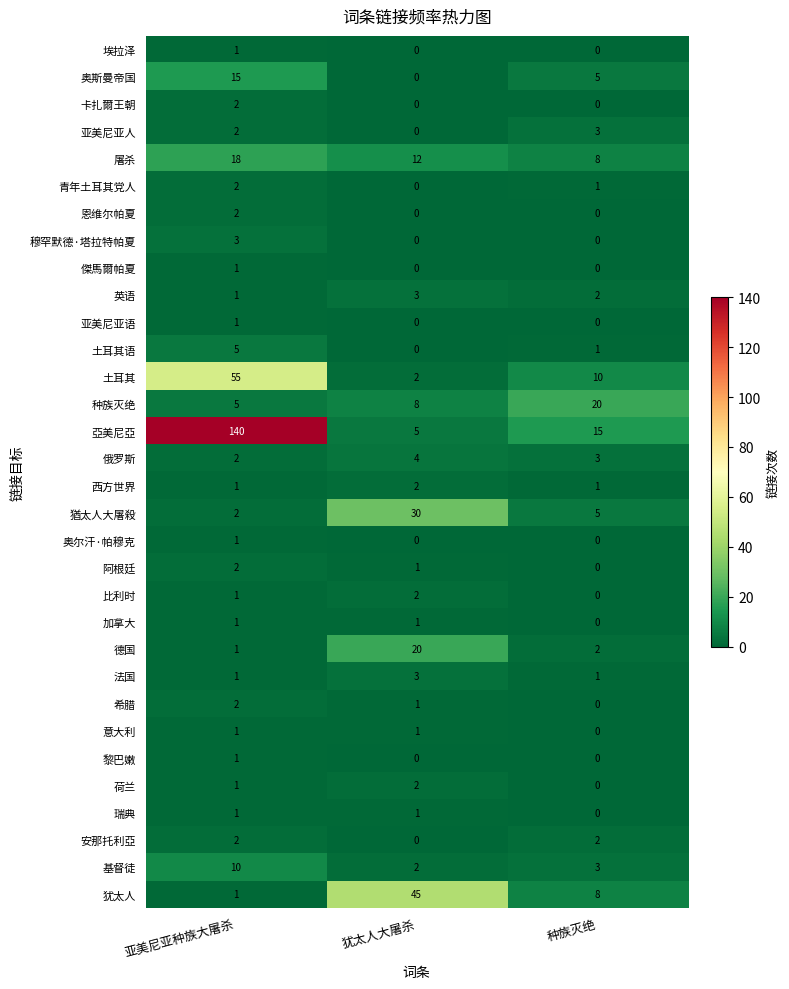

The 亞美尼亞 series shows 3 at 犹太人大屠杀. True or false?

False